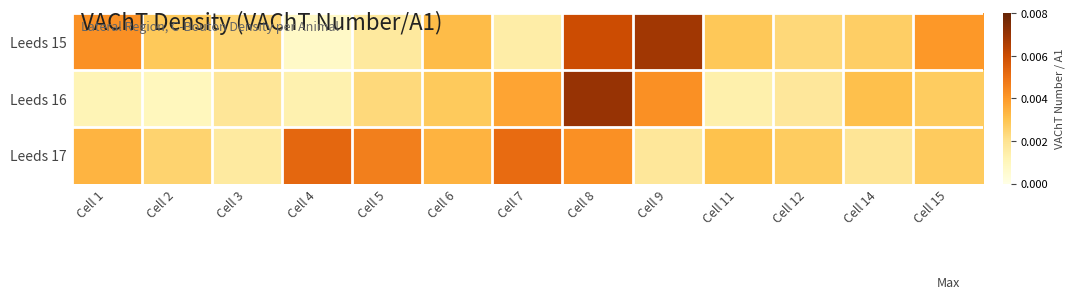

At how many categories does at least one series exceed 0?

13